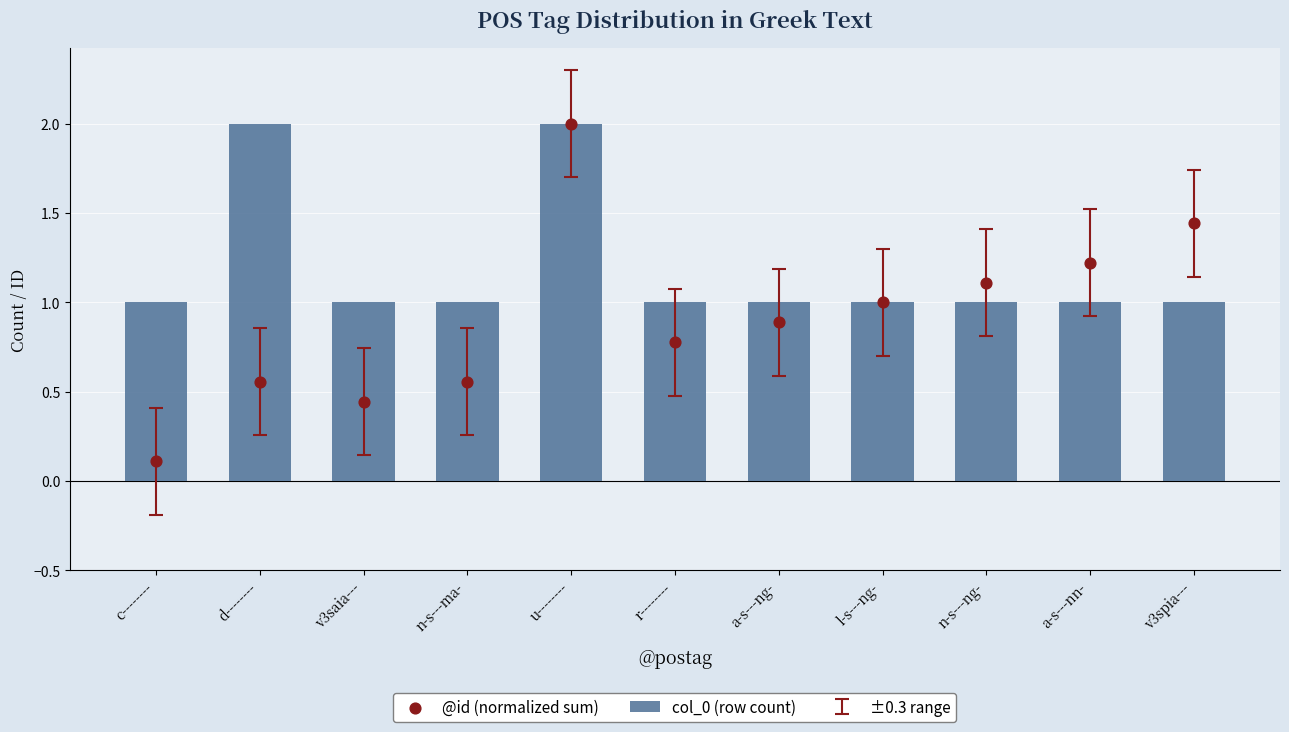

Which series reaches the maximum Y coordinate?

col_0 (row count)